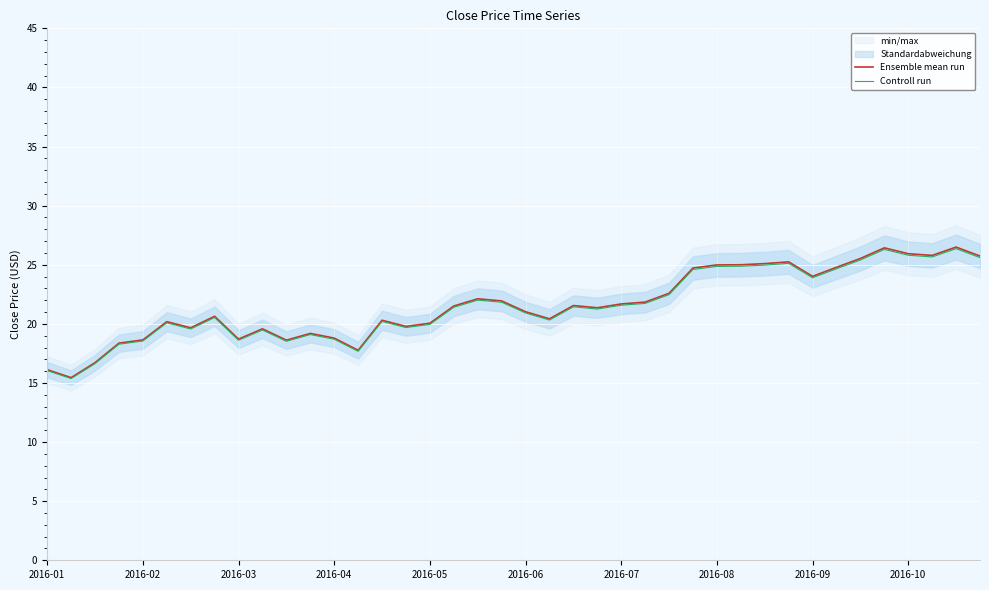

What is the lowest value of the Controll run series?

15.4